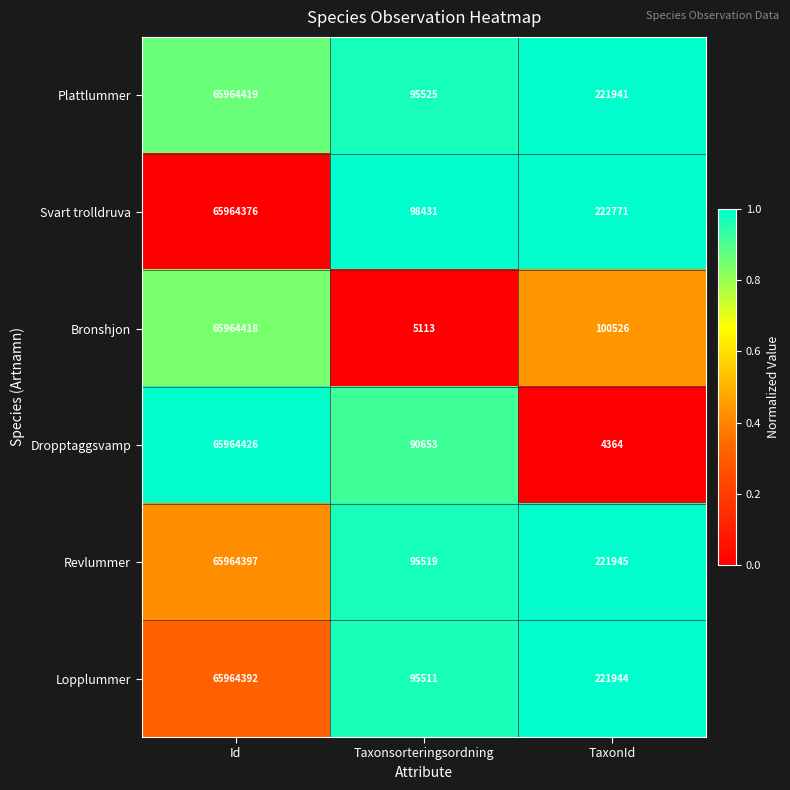

Between Taxonsorteringsordning and TaxonId, which series saw the biggest shift?

Lopplummer